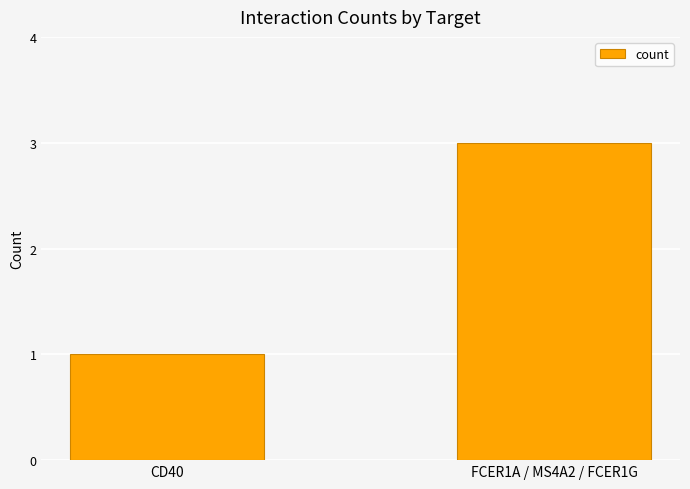

At which label is the value closest to 2?

CD40